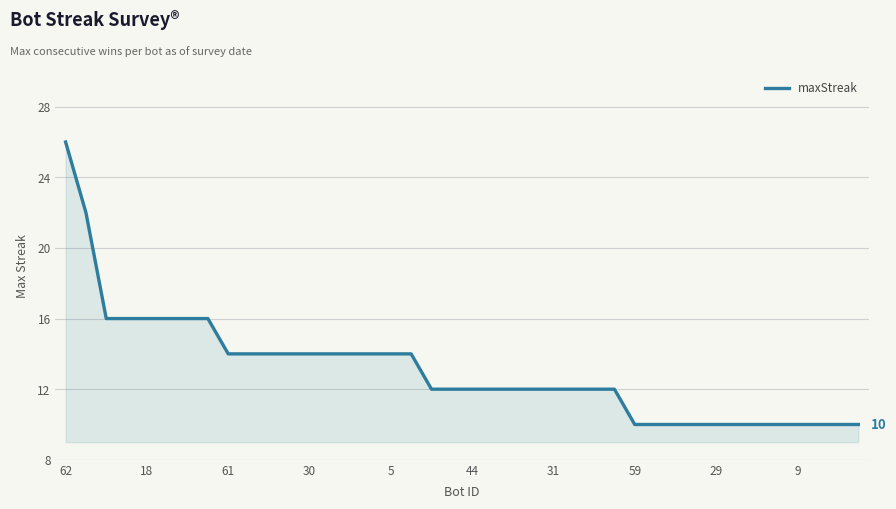

What is the difference between the maximum and minimum values?

16